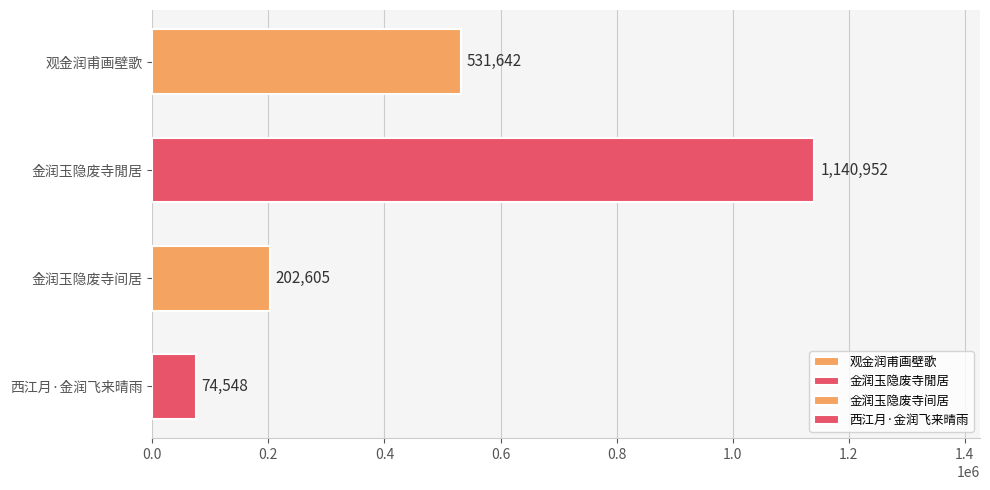

How many bars are there in total?

4